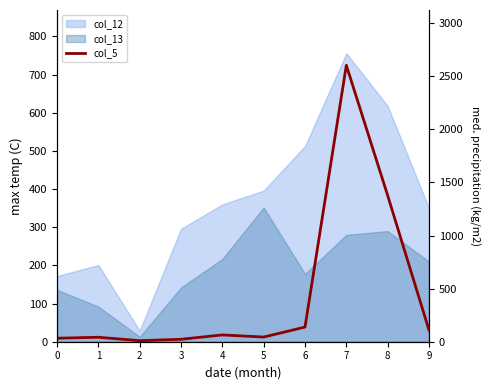

What is the value of the 10th point from the left?

110